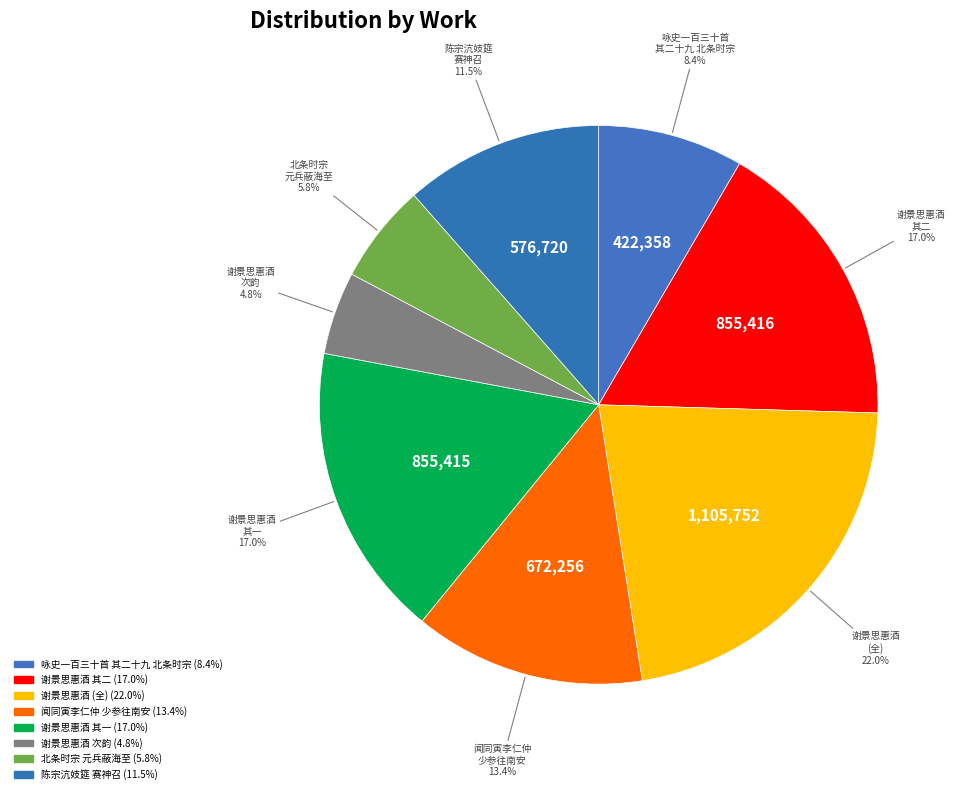

Does any single category account for the majority?

No